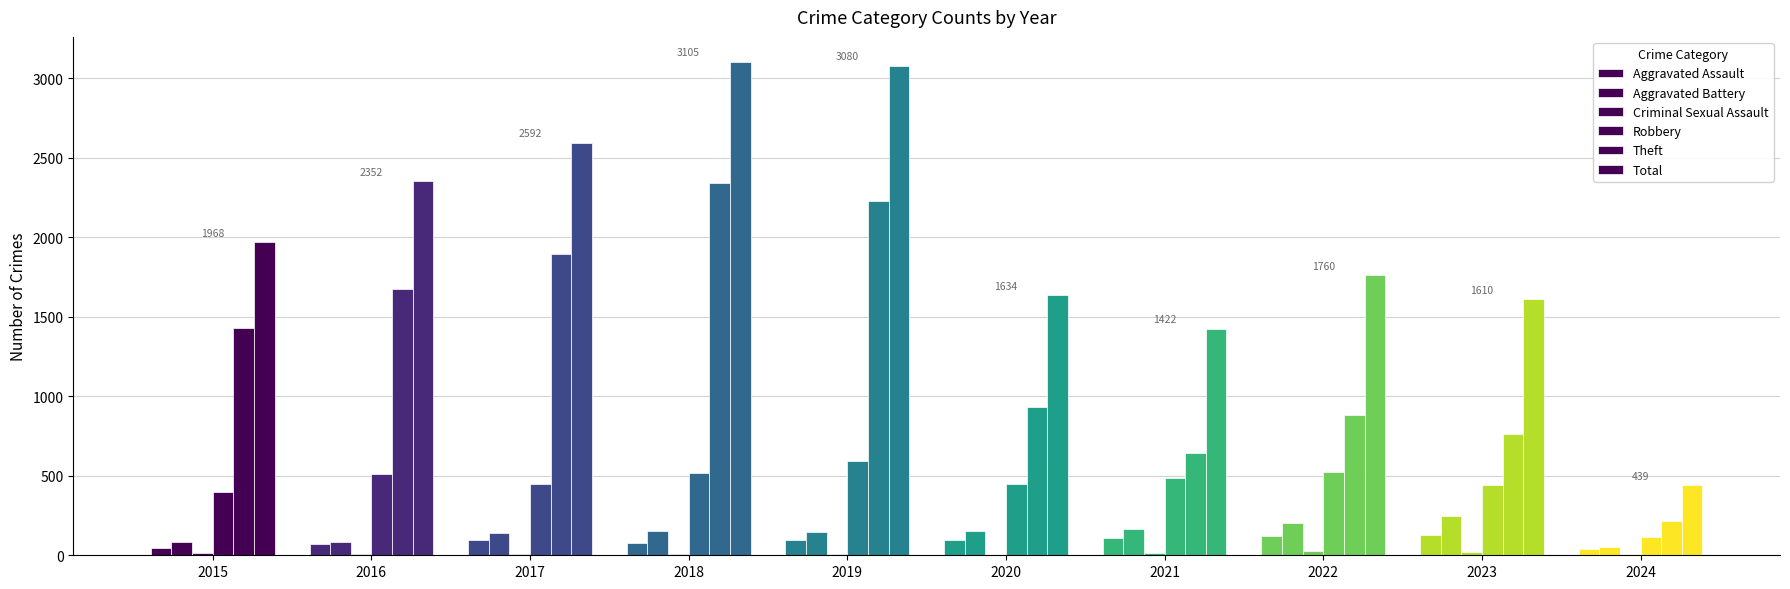

At which category is the sum across all series the highest?

2018